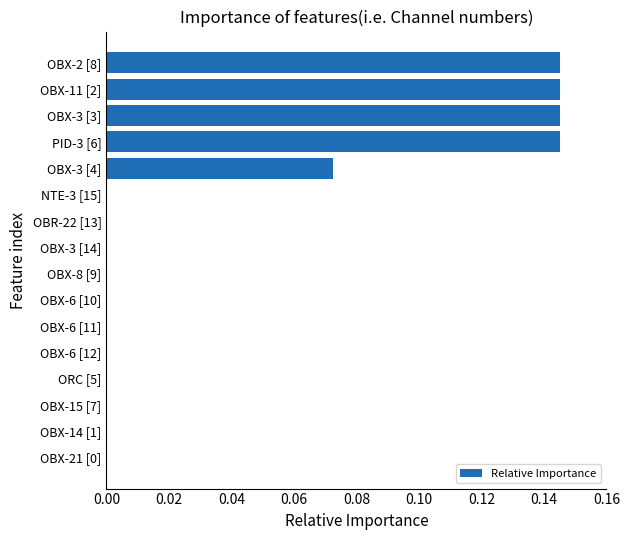

Between OBR-22 [13] and OBX-3 [4], which is larger?

OBX-3 [4]